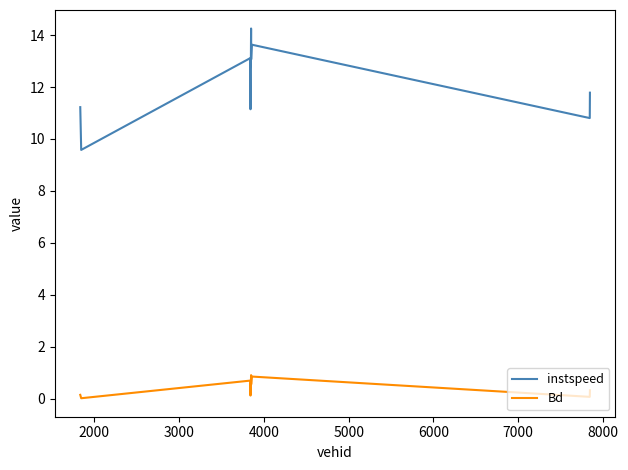

Which series has the widest spread of values?

instspeed